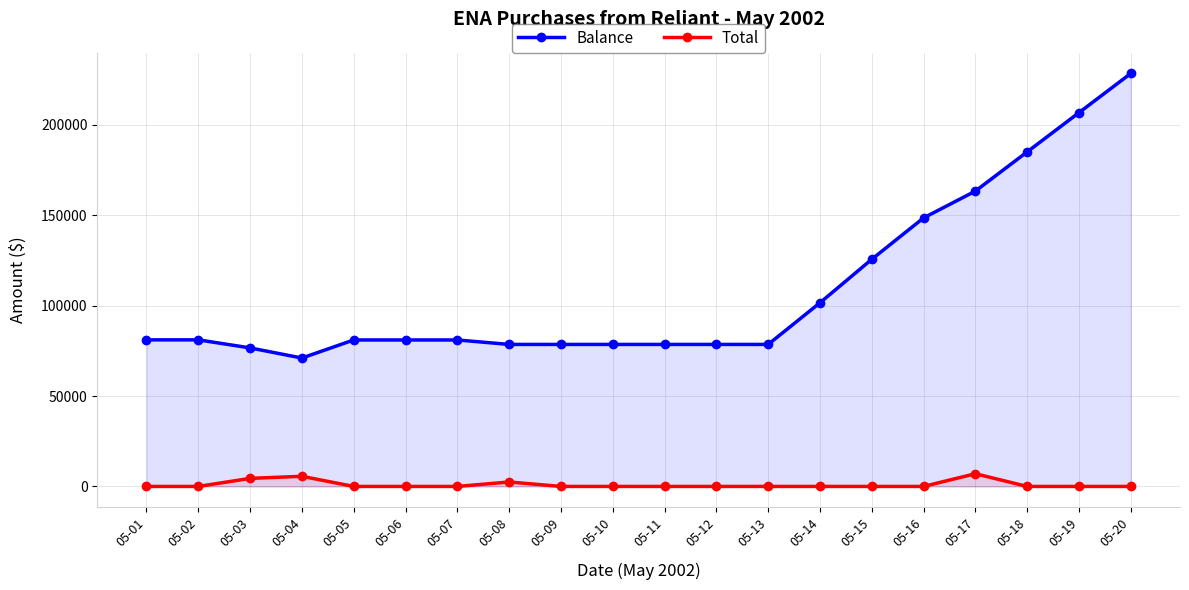

Between 05-10 and 05-03, which is larger?

05-10